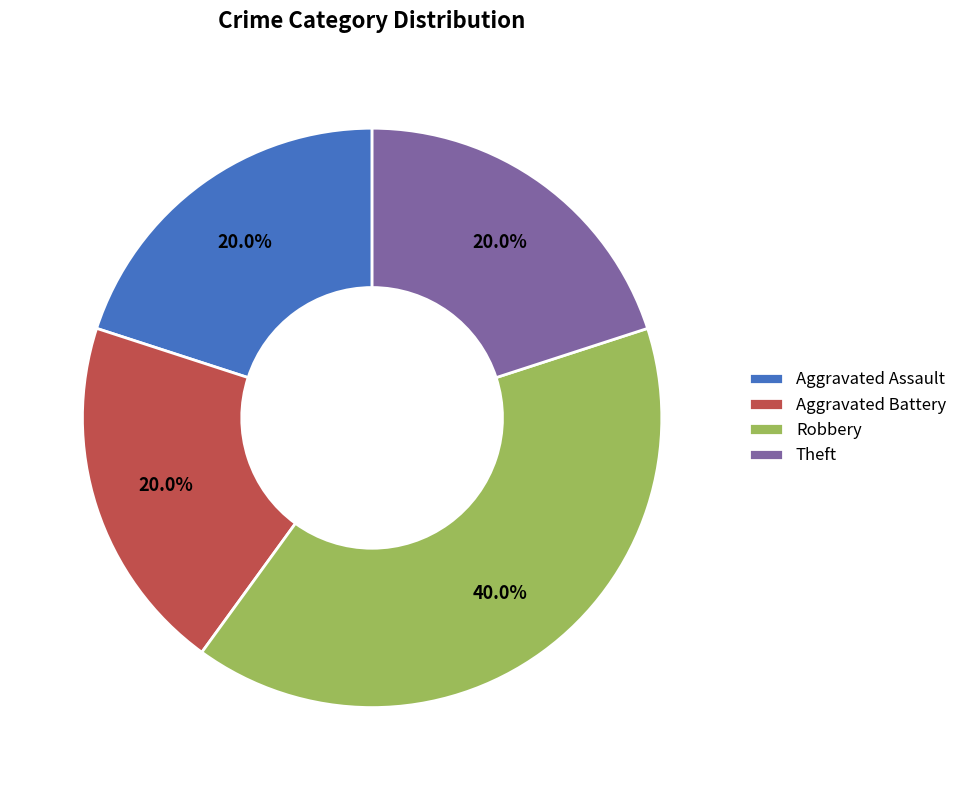

To the nearest percent, what percentage of the pie is Theft?

20%